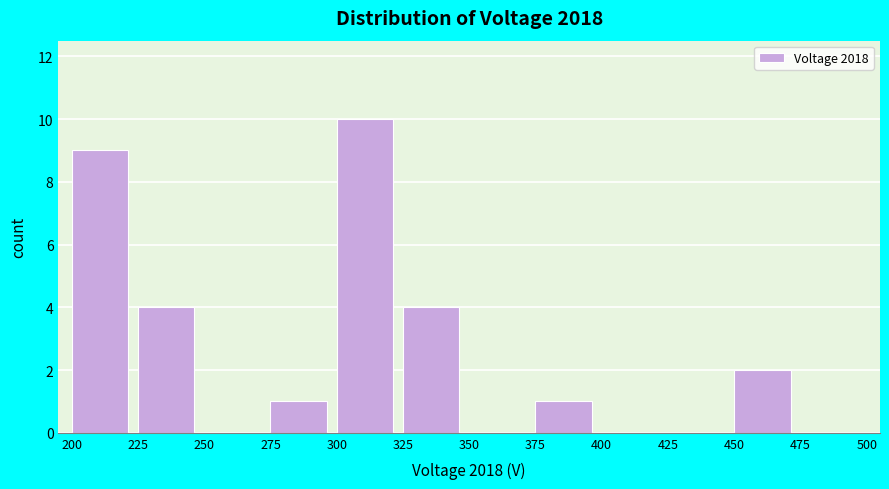

Over which range of the x-axis is the bar tallest?

300 to 325